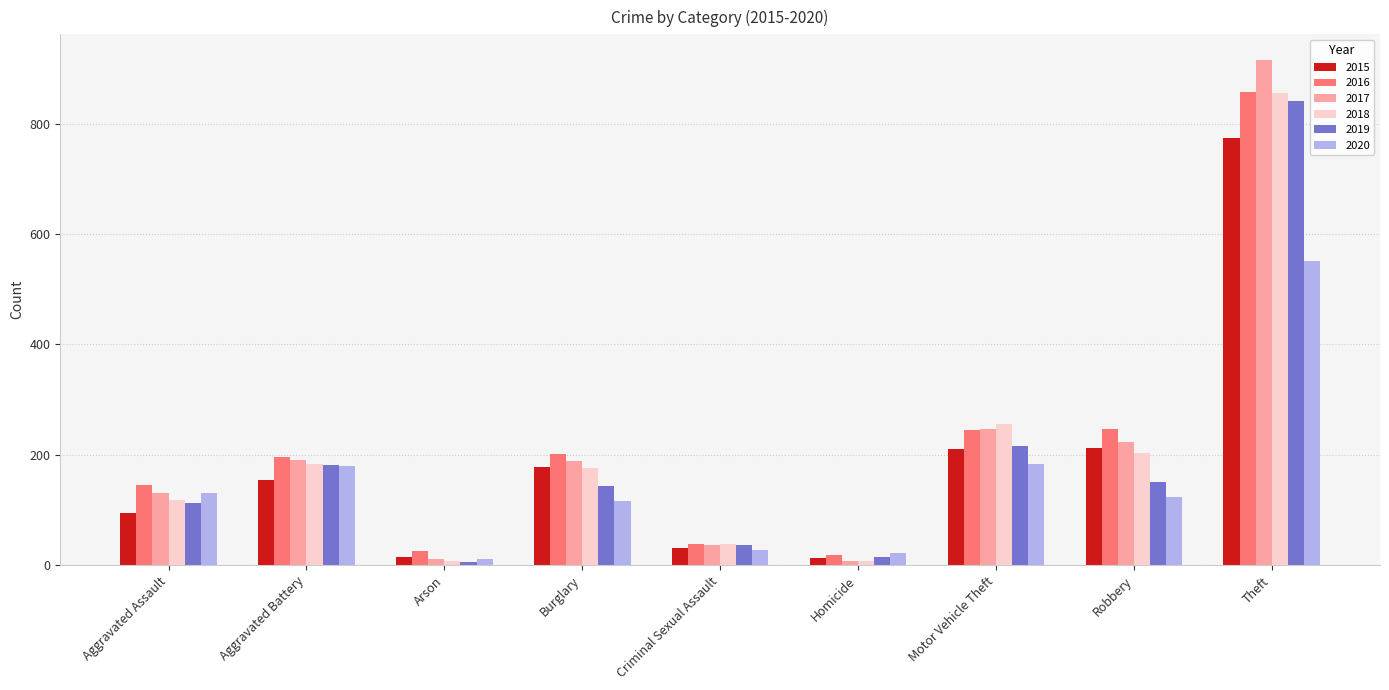

How many groups of bars are there?

9